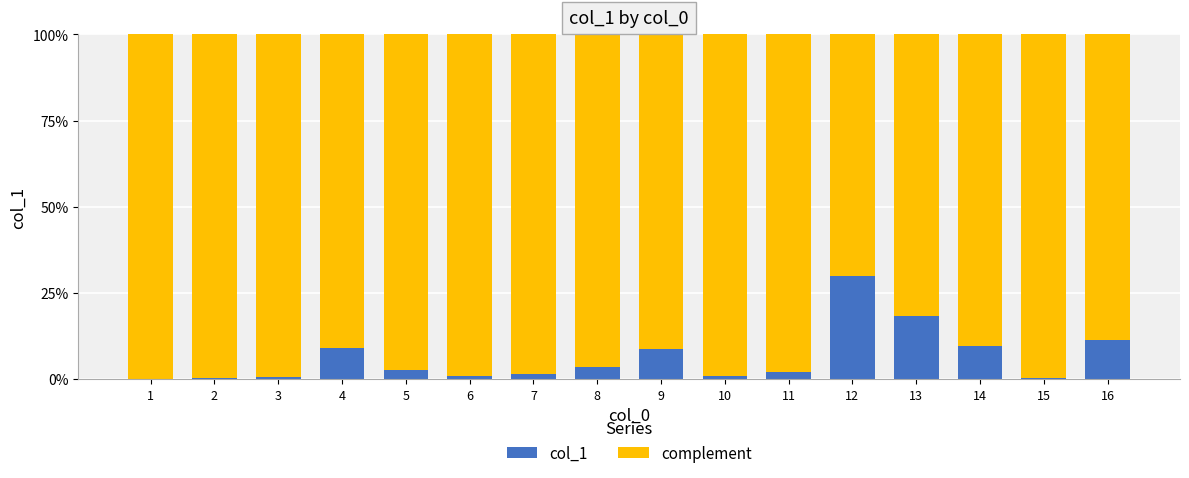

What is the total value across all series at 9?

100.0